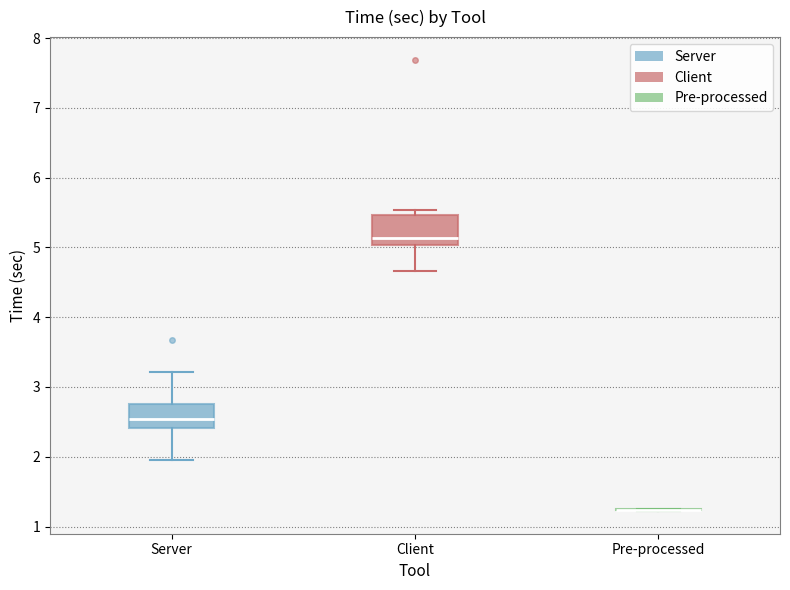

Reading left to right, transcribe this box plot: for each box, give where its median line is, the range the box spans, and where its two whiskers end, as read against the y-axis. The values are not printed on the chart, so give them approximately, as read against the axis.

Server: median 2.5, box 2.4 to 2.8, whiskers 2.0 to 3.2
Client: median 5.1, box 5.0 to 5.5, whiskers 4.7 to 5.5 (just above the box's upper edge)
Pre-processed: box collapsed to a line at 1.2, whiskers 1.2 to 1.3